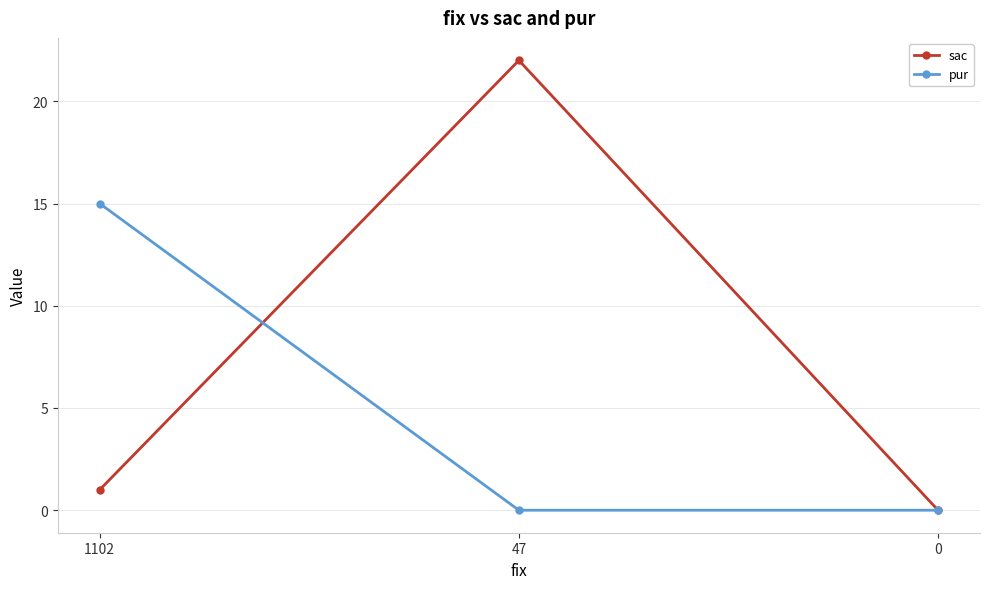

What is the total value across all series at 1102?

16